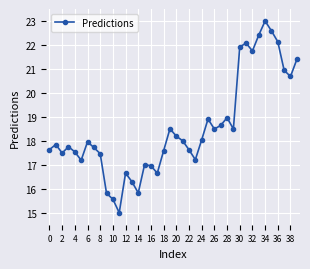

What is the difference between the second highest and second lowest values?

7.0